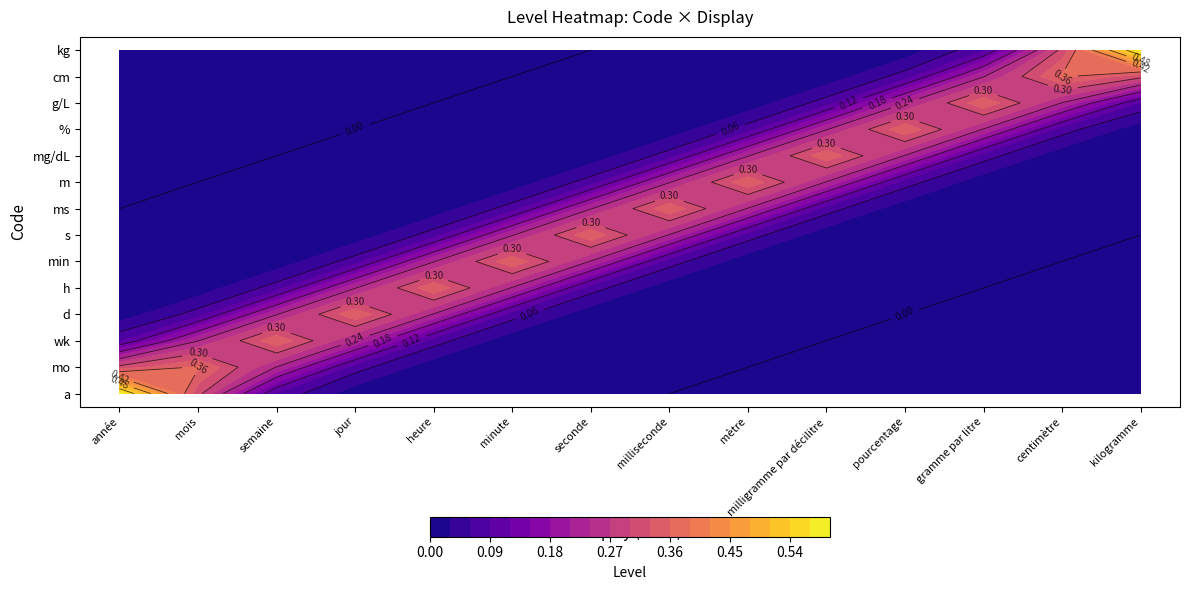

How many distinct data groups are displayed?

14